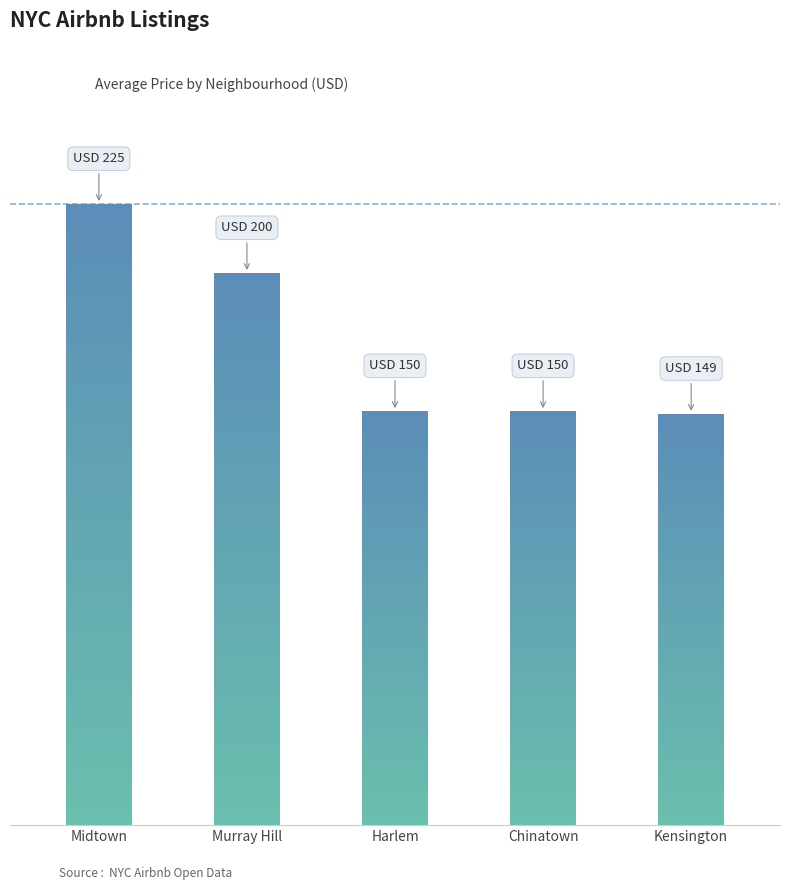

What is the label of the 3rd bar from the right?

Harlem